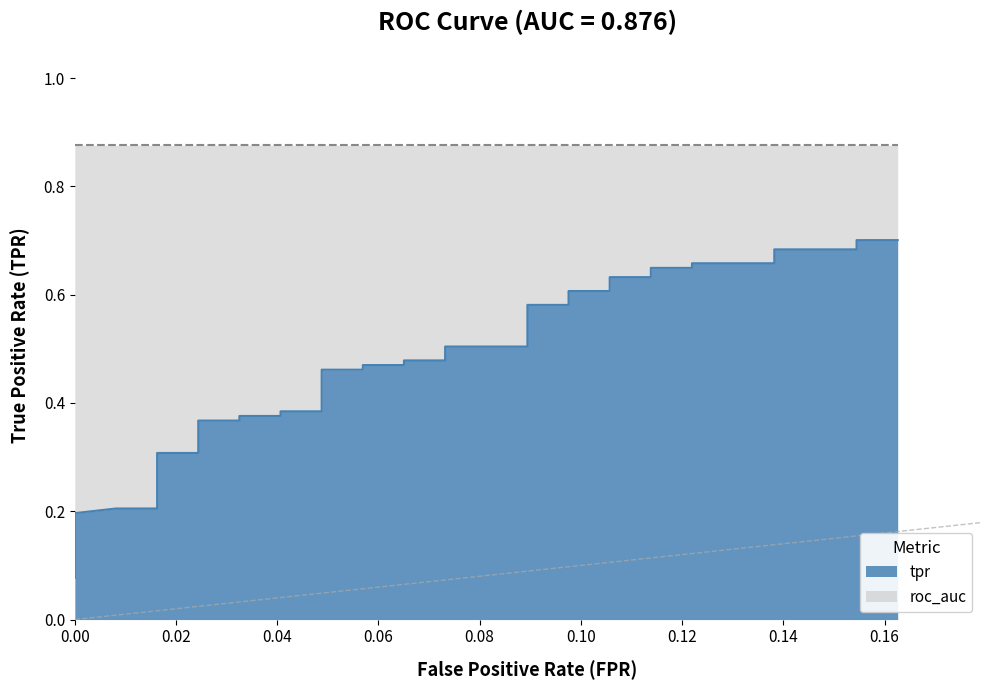

Is it true that the value at 28 is 0.4?

False